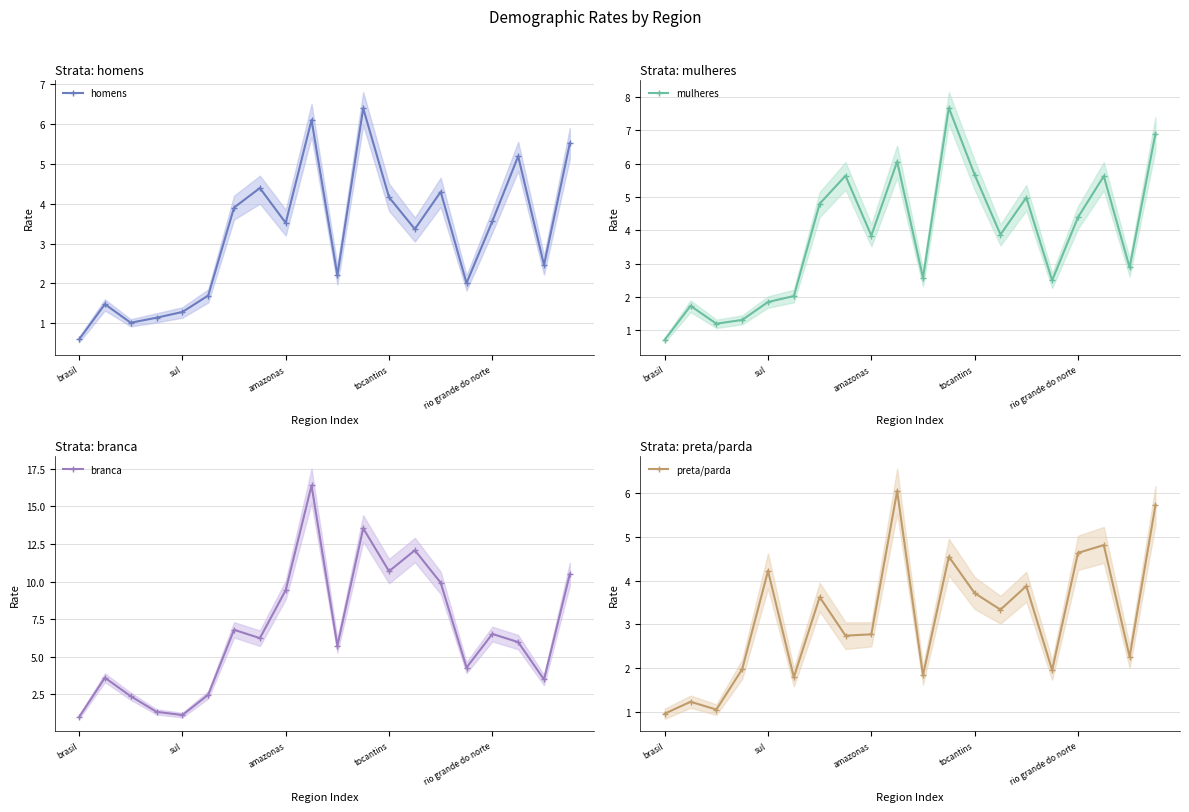

What is the difference between the highest and lowest values at 15?

2.3